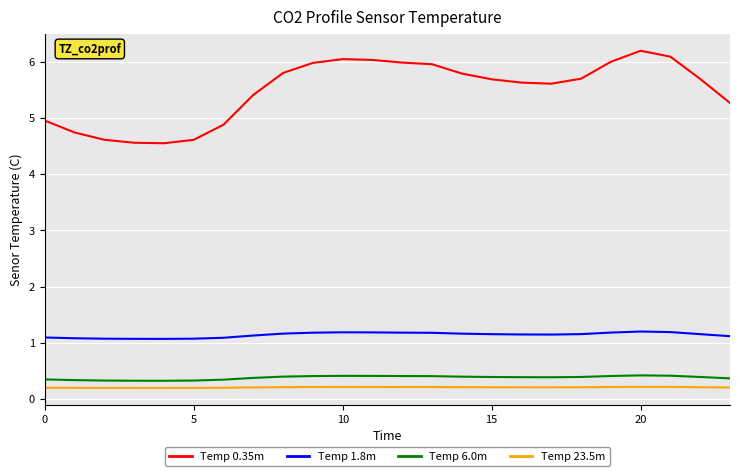

What is the minimum value for Temp 0.35m?

4.5